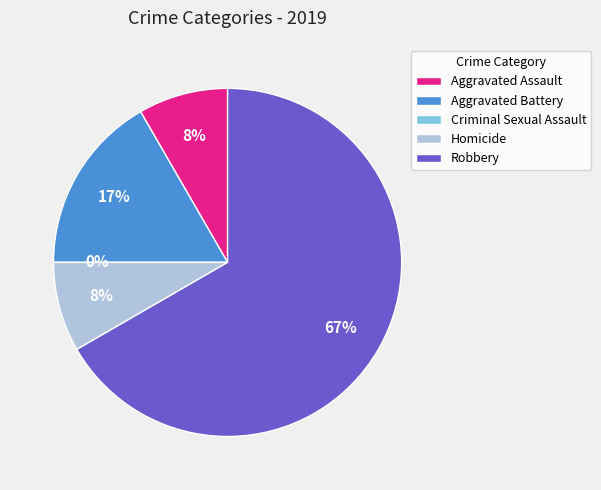

How many slices are in this pie chart?

5